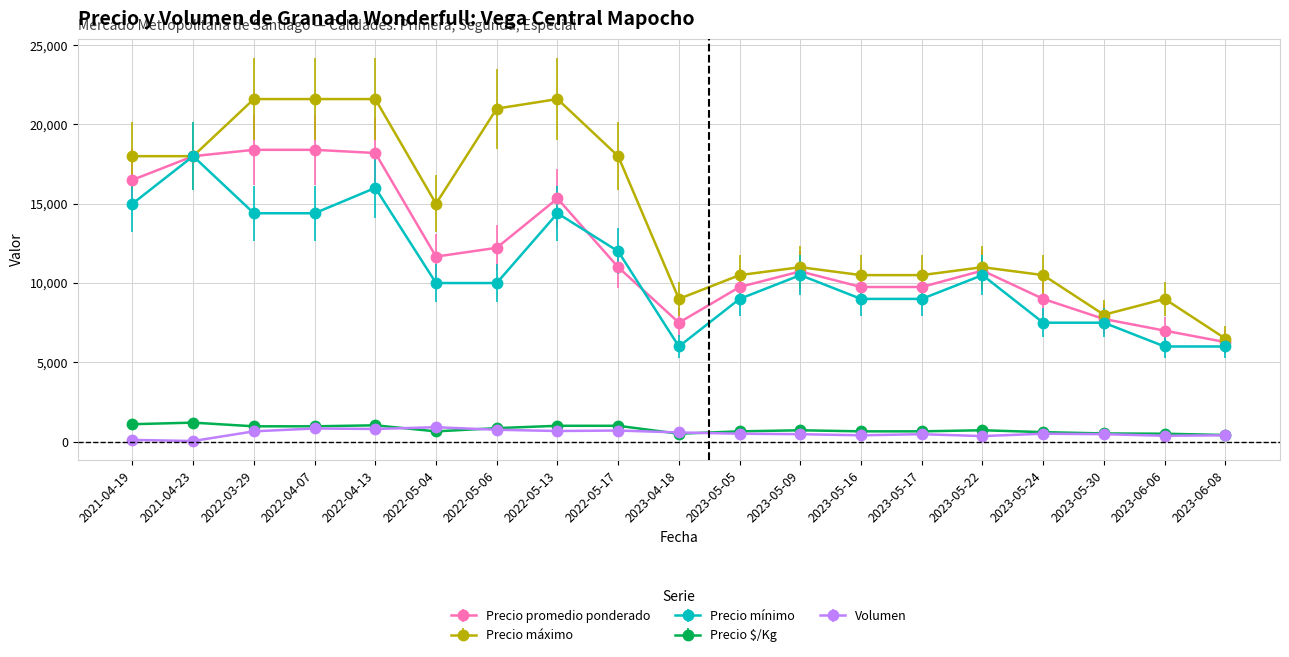

How many lines are shown in the chart?

5